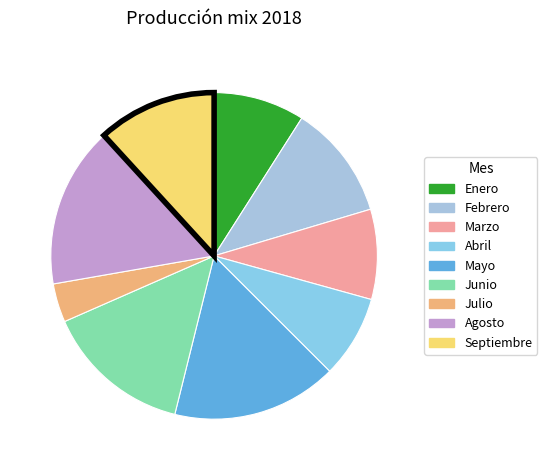

What is the change in value from Abril to Agosto?

+3060.0